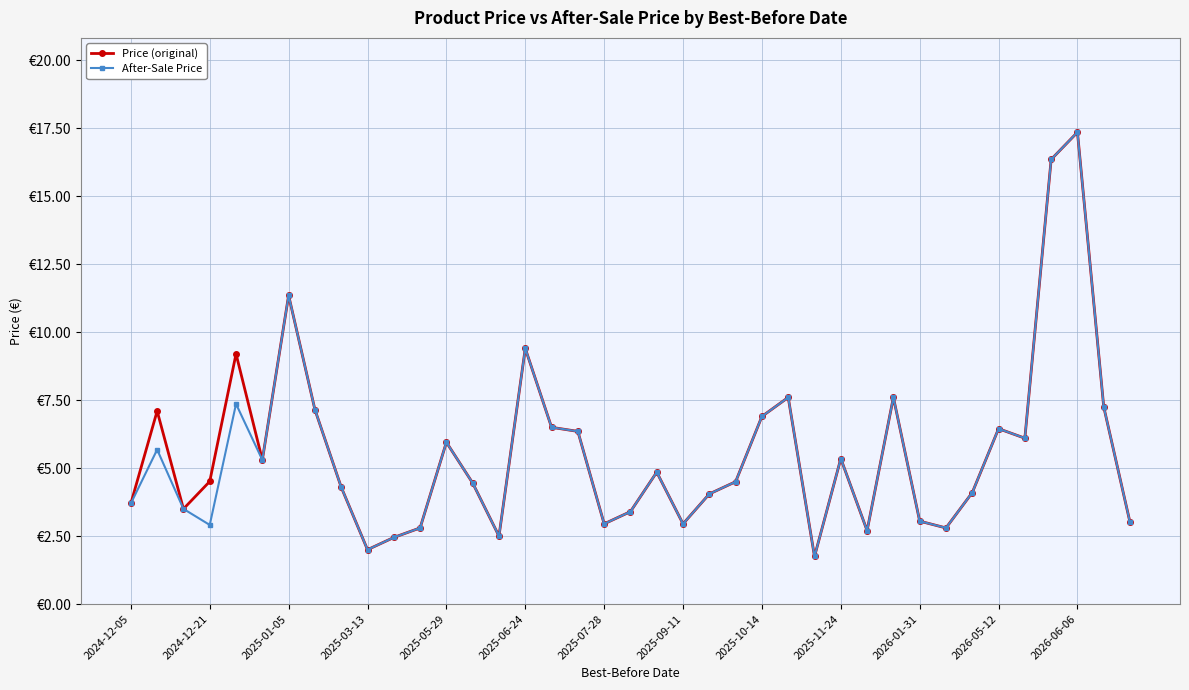

How many interior local peaks does the Price (original) series have?

11